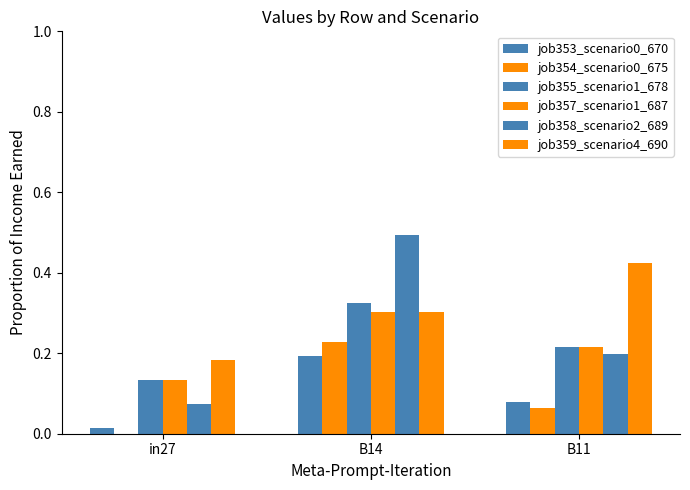

How many groups of bars are there?

3